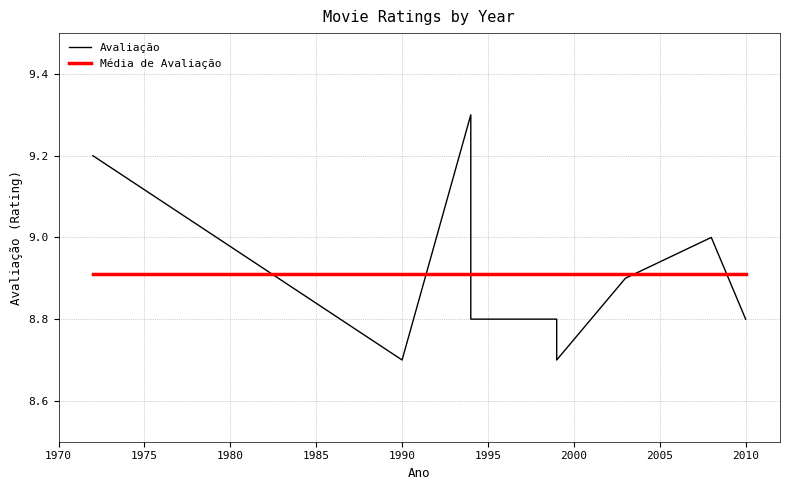

Which label corresponds to the largest value in the chart?

1994